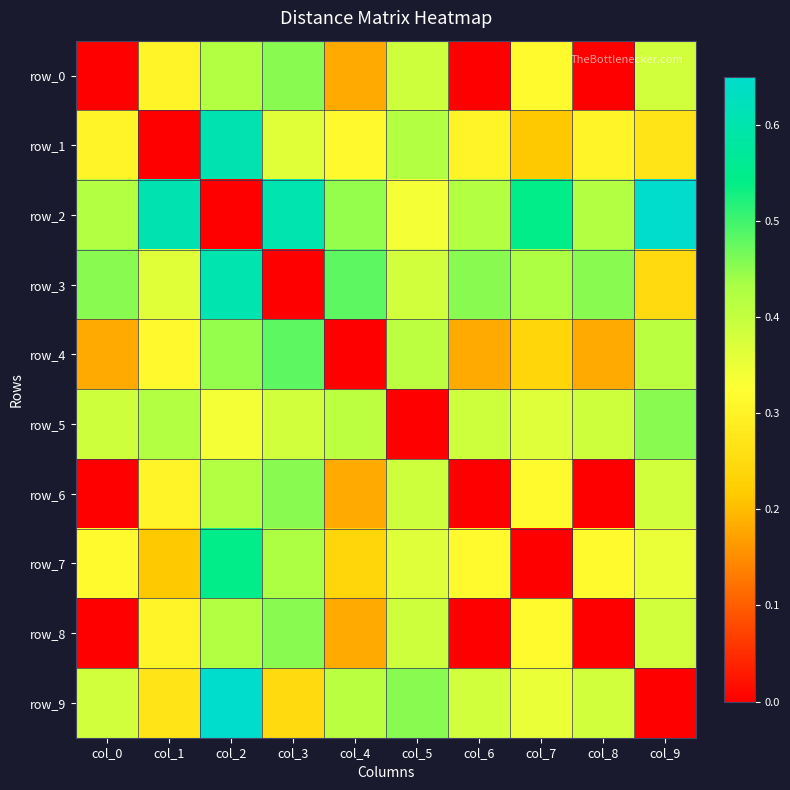

Reading right to left, what are all the values shown in this chart?

row_0: col_9=0.4	col_8=0.0	col_7=0.3	col_6=0.0	col_5=0.4	col_4=0.2	col_3=0.5	col_2=0.4	col_1=0.3	col_0=0.0
row_1: col_9=0.3	col_8=0.3	col_7=0.2	col_6=0.3	col_5=0.4	col_4=0.3	col_3=0.4	col_2=0.6	col_1=0.0	col_0=0.3
row_2: col_9=0.7	col_8=0.4	col_7=0.5	col_6=0.4	col_5=0.3	col_4=0.4	col_3=0.6	col_2=0.0	col_1=0.6	col_0=0.4
row_3: col_9=0.2	col_8=0.5	col_7=0.4	col_6=0.5	col_5=0.4	col_4=0.5	col_3=0.0	col_2=0.6	col_1=0.4	col_0=0.5
row_4: col_9=0.4	col_8=0.2	col_7=0.2	col_6=0.2	col_5=0.4	col_4=0.0	col_3=0.5	col_2=0.4	col_1=0.3	col_0=0.2
row_5: col_9=0.5	col_8=0.4	col_7=0.4	col_6=0.4	col_5=0.0	col_4=0.4	col_3=0.4	col_2=0.3	col_1=0.4	col_0=0.4
row_6: col_9=0.4	col_8=0.0	col_7=0.3	col_6=0.0	col_5=0.4	col_4=0.2	col_3=0.5	col_2=0.4	col_1=0.3	col_0=0.0
row_7: col_9=0.4	col_8=0.3	col_7=0.0	col_6=0.3	col_5=0.4	col_4=0.2	col_3=0.4	col_2=0.5	col_1=0.2	col_0=0.3
row_8: col_9=0.4	col_8=0.0	col_7=0.3	col_6=0.0	col_5=0.4	col_4=0.2	col_3=0.5	col_2=0.4	col_1=0.3	col_0=0.0
row_9: col_9=0.0	col_8=0.4	col_7=0.4	col_6=0.4	col_5=0.5	col_4=0.4	col_3=0.2	col_2=0.7	col_1=0.3	col_0=0.4